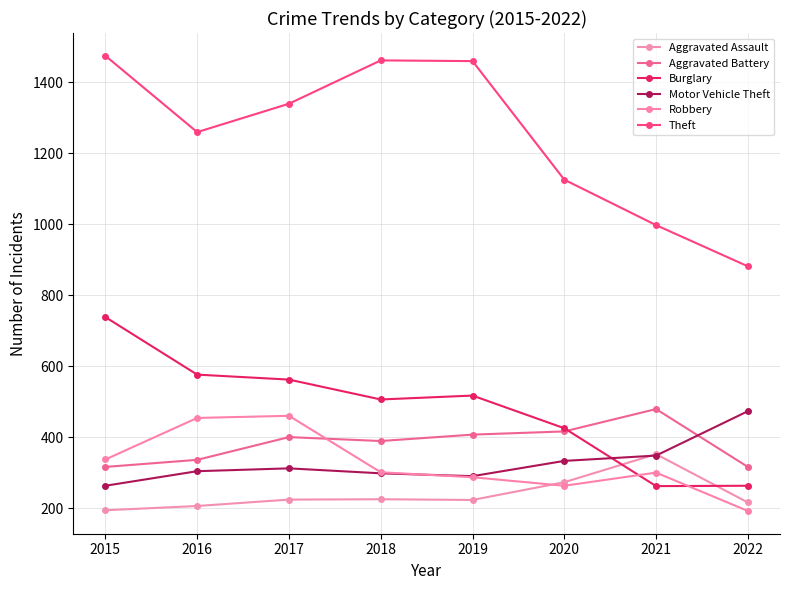

The value of Robbery at 2017 is 153. True or false?

False